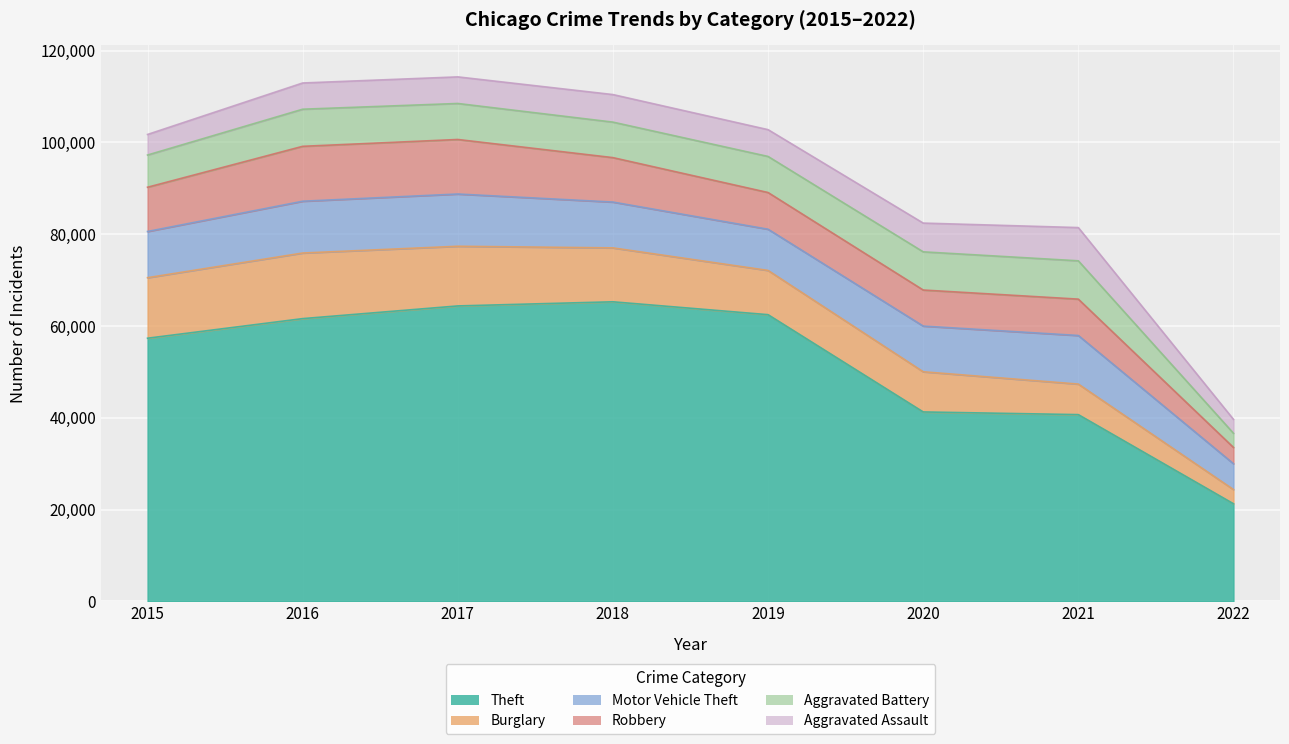

True or false: Aggravated Battery and Aggravated Assault intersect in this chart.

False